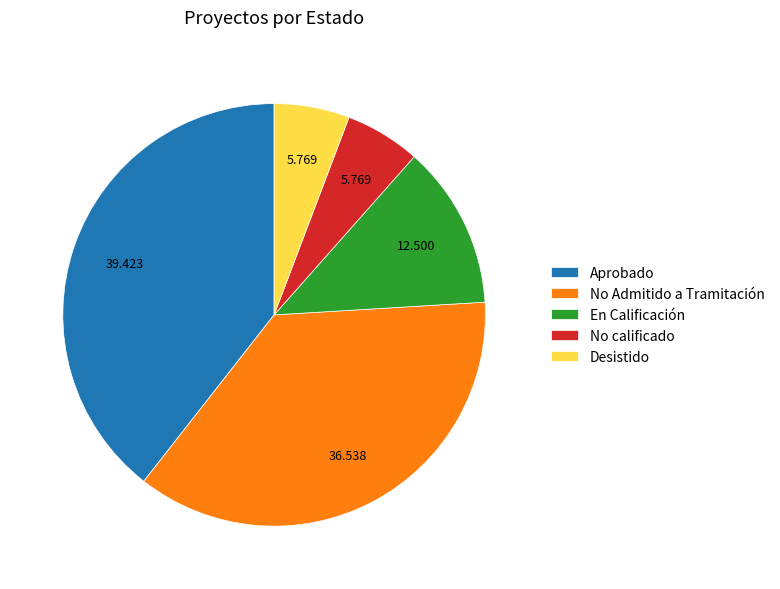

How many slices are in this pie chart?

5